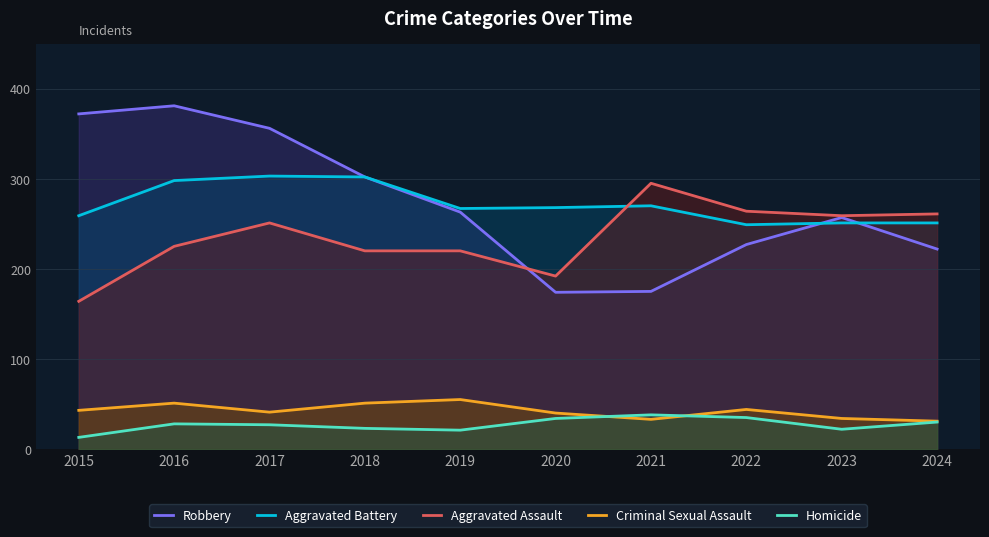

Rank the series at 2024 from highest to lowest value.

Aggravated Assault, Aggravated Battery, Robbery, Criminal Sexual Assault, Homicide